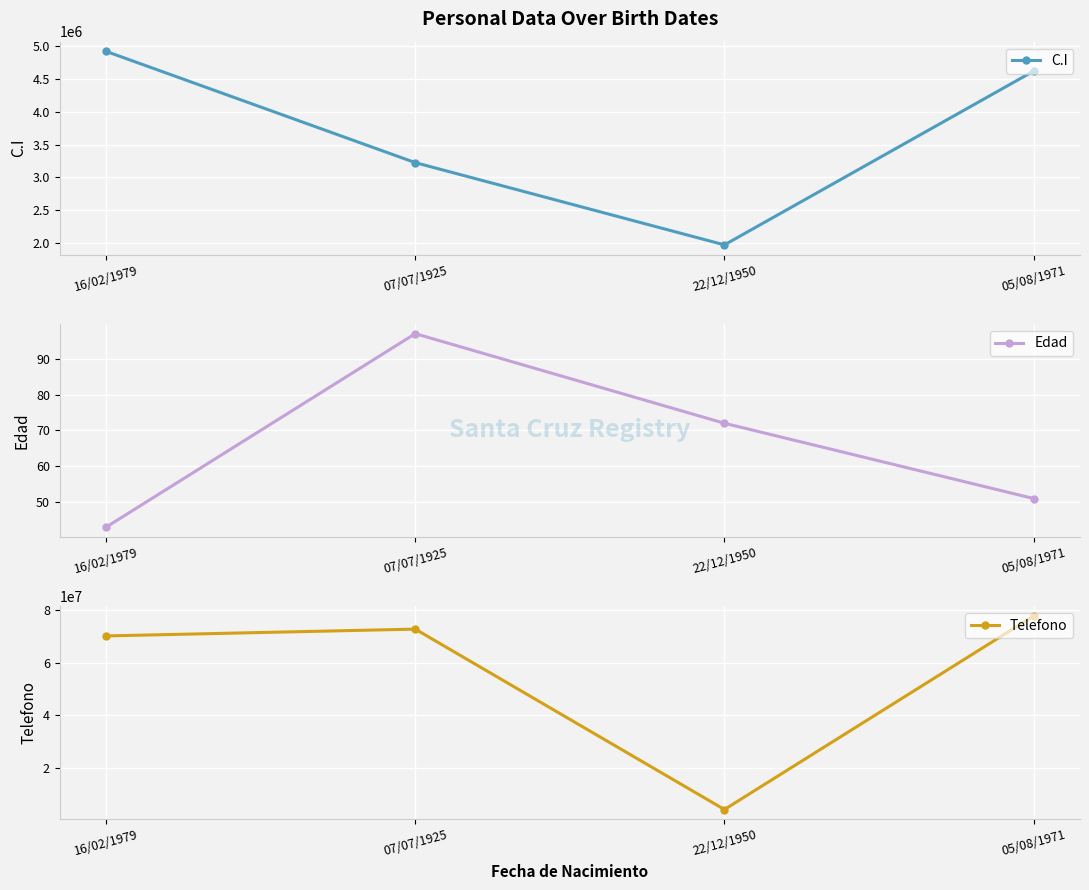

What is the difference between the second highest and minimum values in the Edad series?

29